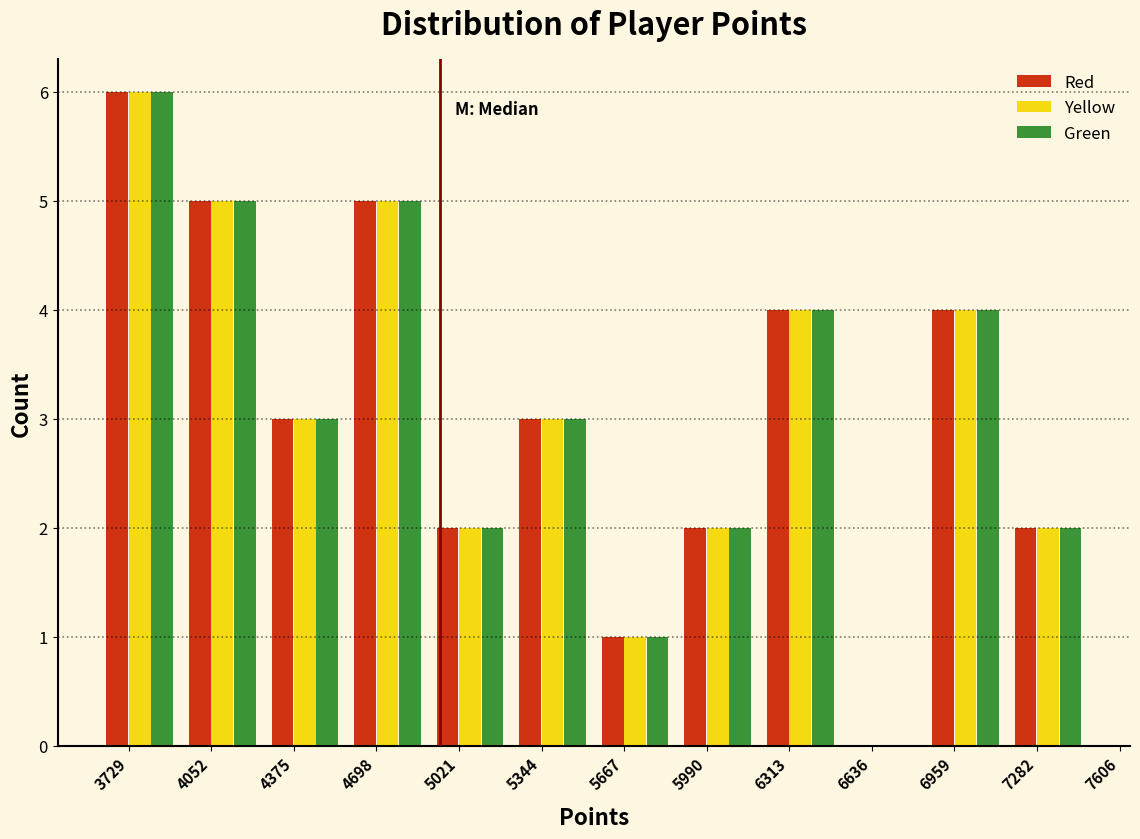

What is the maximum value for Green?

6